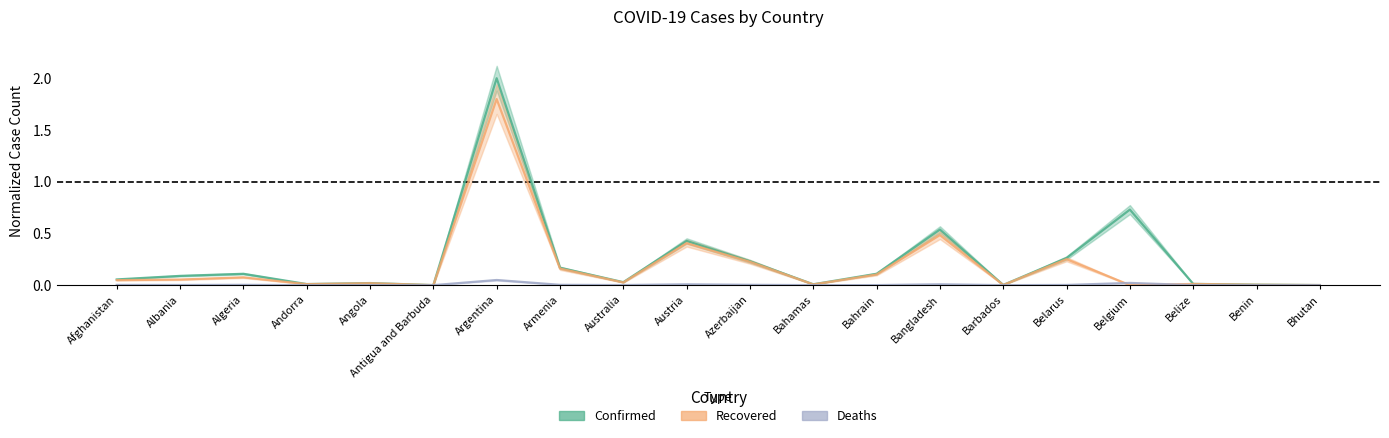

What are all the series names shown in the legend?

Confirmed, Recovered, Deaths